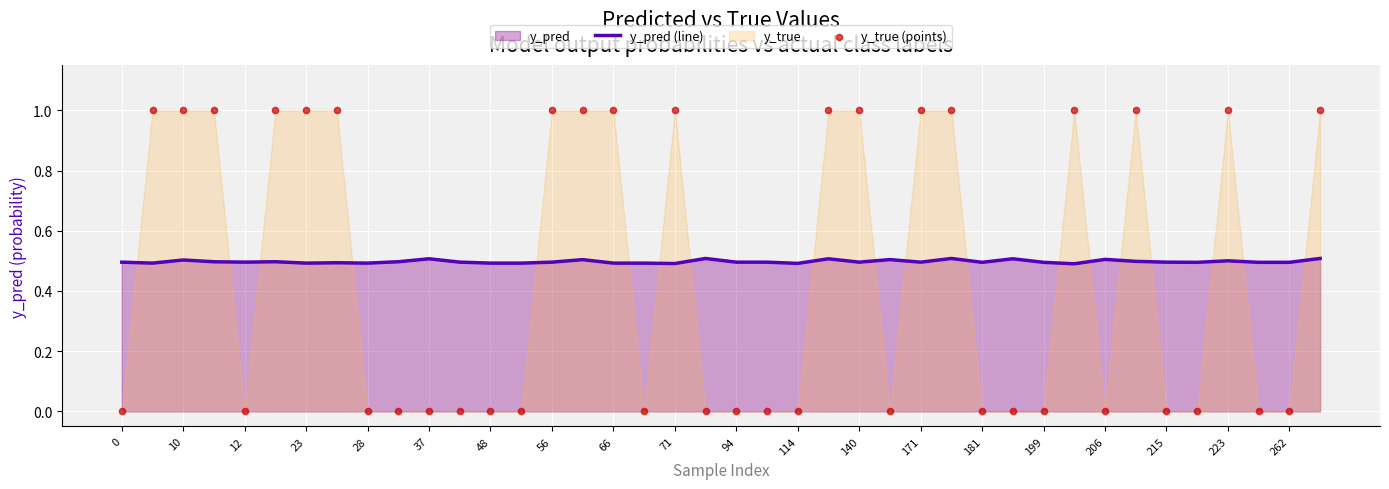

The value of y_pred (line) at 71 is 0.7. True or false?

False